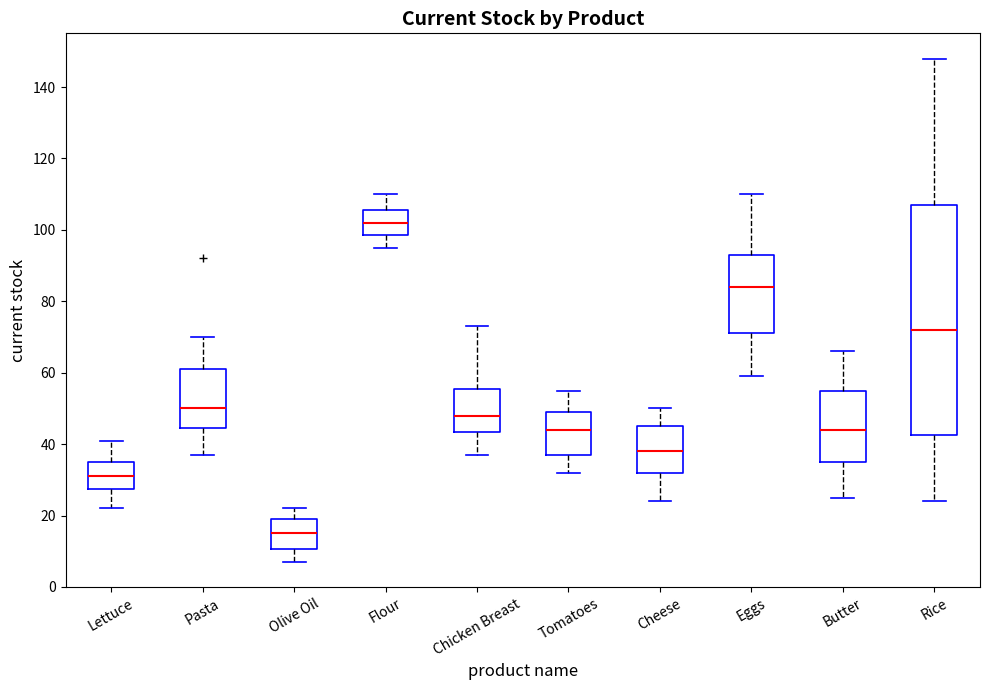

Reading left to right, transcribe this box plot: for each box, give where its median line is, the range the box spans, and where its two whiskers end, as read against the y-axis. The values are not printed on the chart, so give them approximately, as read against the axis.

Lettuce: median 32, box 28 to 36, whiskers 22 to 42
Pasta: median 50, box 44 to 62, whiskers 38 to 70
Olive Oil: median 16, box 10 to 20, whiskers 8 to 22
Flour: median 102, box 98 to 106, whiskers 96 to 110
Chicken Breast: median 48, box 44 to 56, whiskers 38 to 74
Tomatoes: median 44, box 38 to 50, whiskers 32 to 56
Cheese: median 38, box 32 to 46, whiskers 24 to 50
Eggs: median 84, box 72 to 94, whiskers 60 to 110
Butter: median 44, box 36 to 56, whiskers 26 to 66
Rice: median 72, box 42 to 108, whiskers 24 to 148